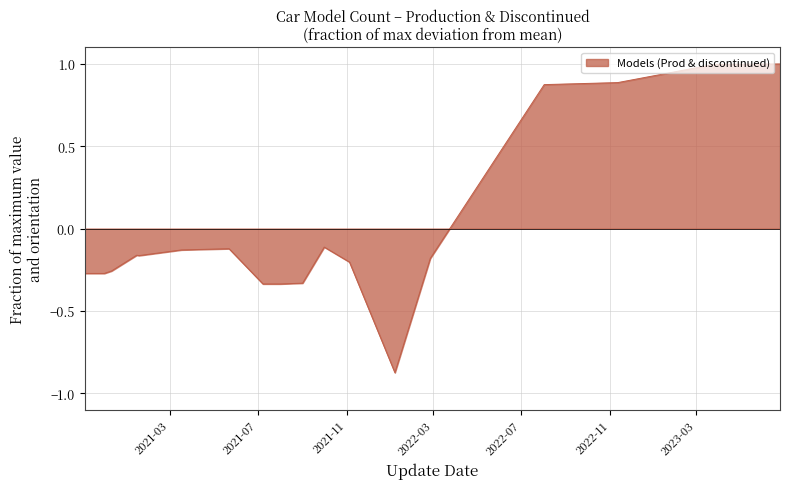

What is the maximum value shown in the chart?

1.0